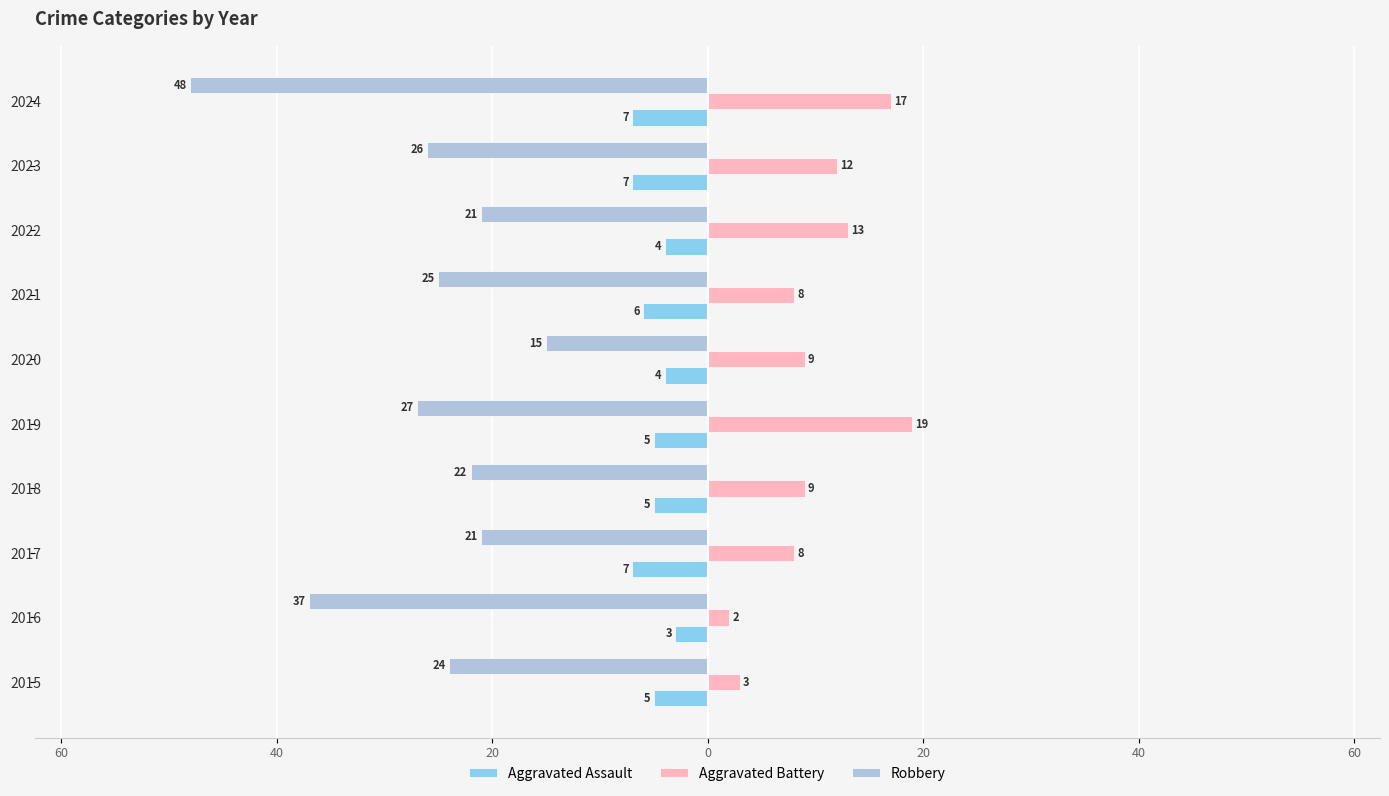

What are all the series names shown in the legend?

Aggravated Assault, Aggravated Battery, Robbery